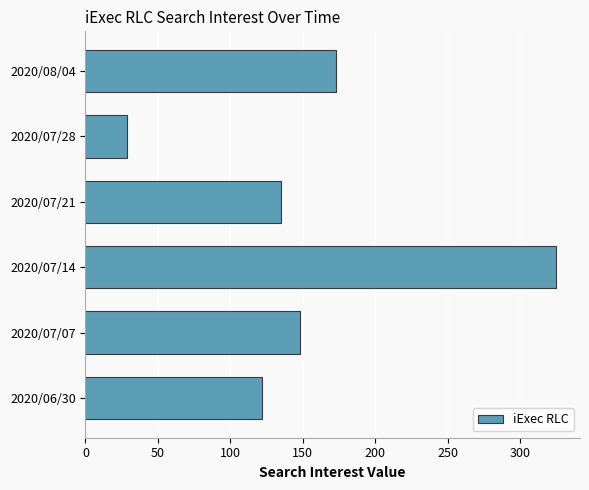

The value at 2020/07/14 is 227. True or false?

False